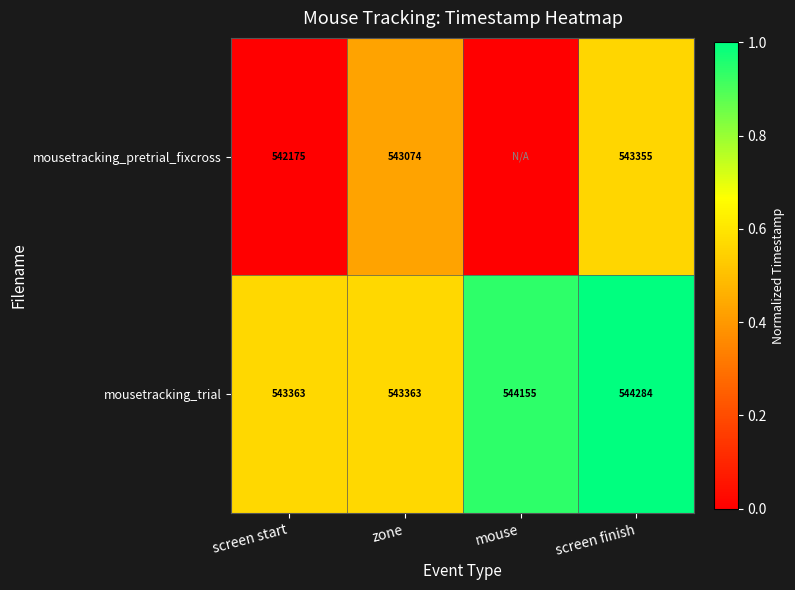

Count the mousetracking_trial values in the range 543363 to 544284.

4